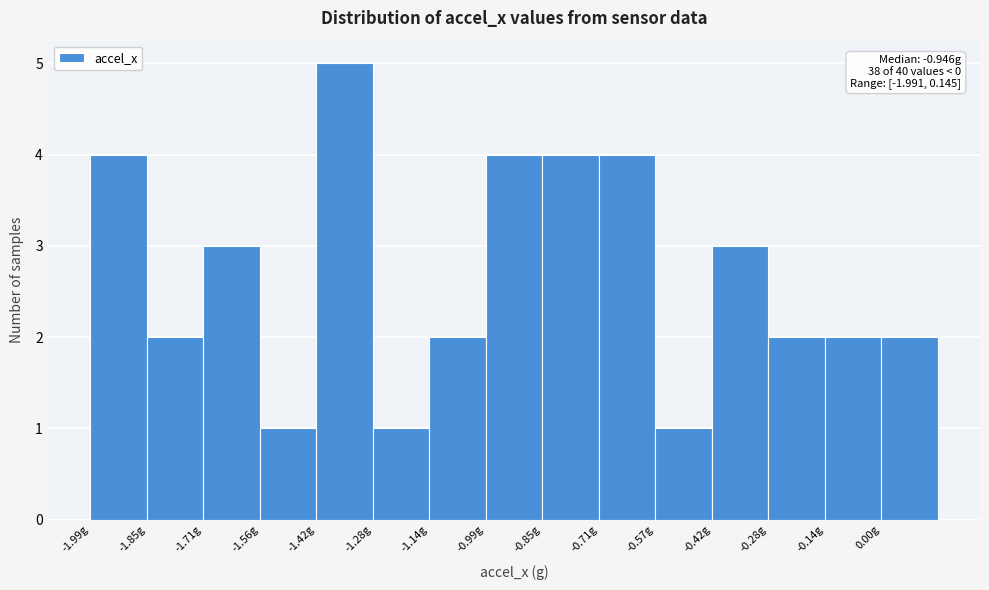

Over which range of the x-axis is the bar tallest?

-1.42 to -1.28